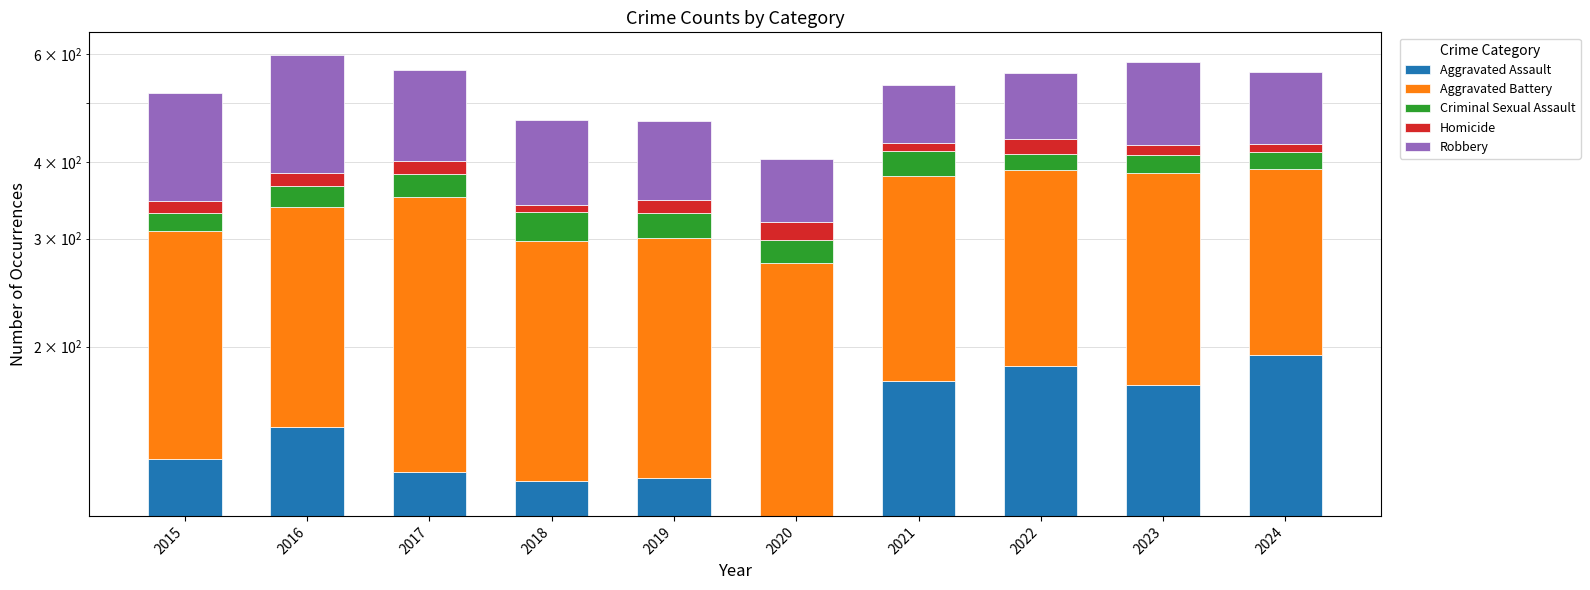

Reading right to left, transcribe all the data shown in this chart.

Aggravated Assault: 194	173	186	176	106	122	121	125	148	131
Aggravated Battery: 196	211	202	204	168	179	176	226	190	178
Criminal Sexual Assault: 25	26	24	37	25	30	35	31	28	21
Homicide: 13	16	24	12	21	16	8	20	18	15
Robbery: 132	157	122	105	85	119	129	163	213	173